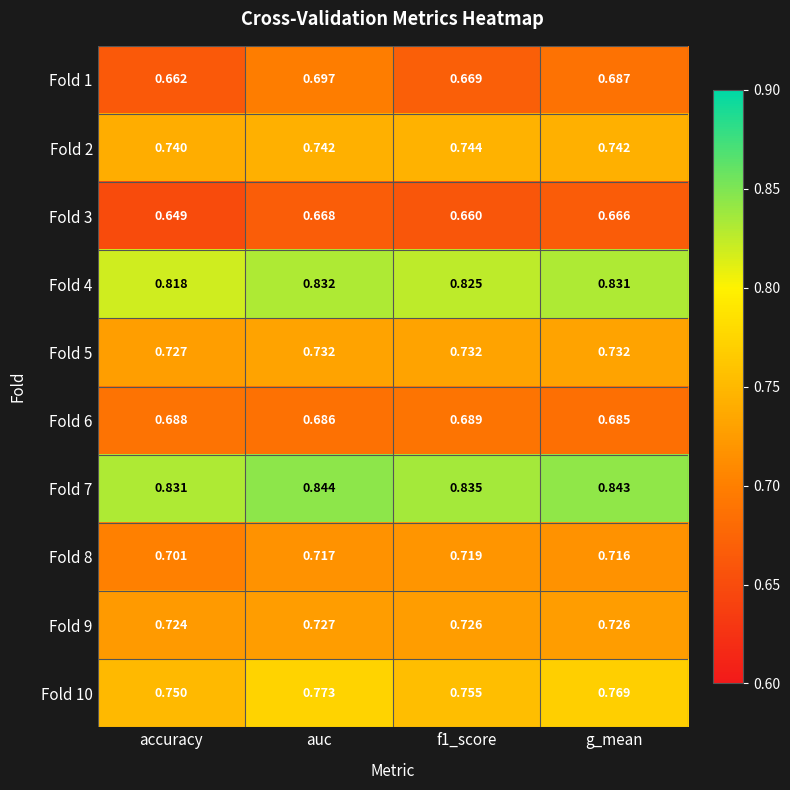

Which label corresponds to the smallest value in the chart?

accuracy